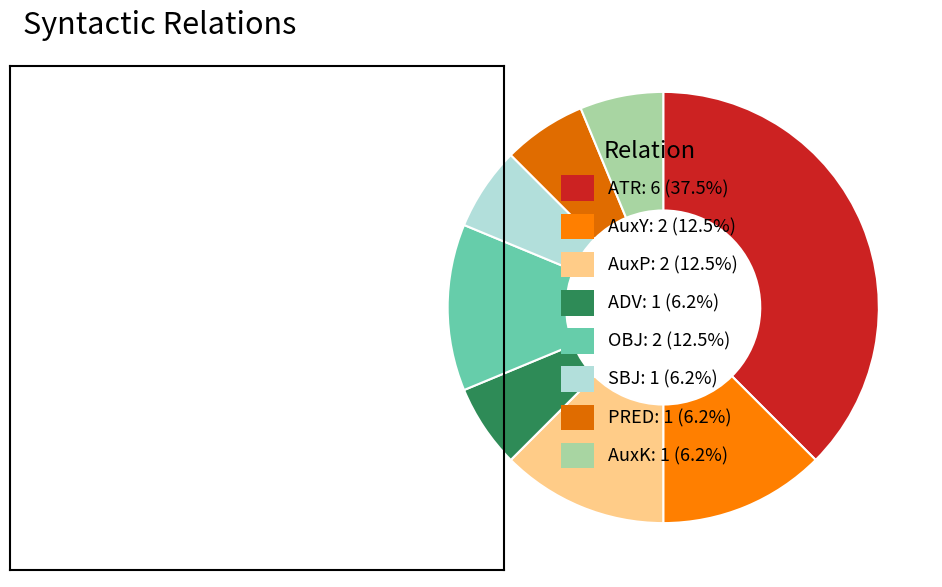

Is it true that AuxK is 6% of the pie?

True